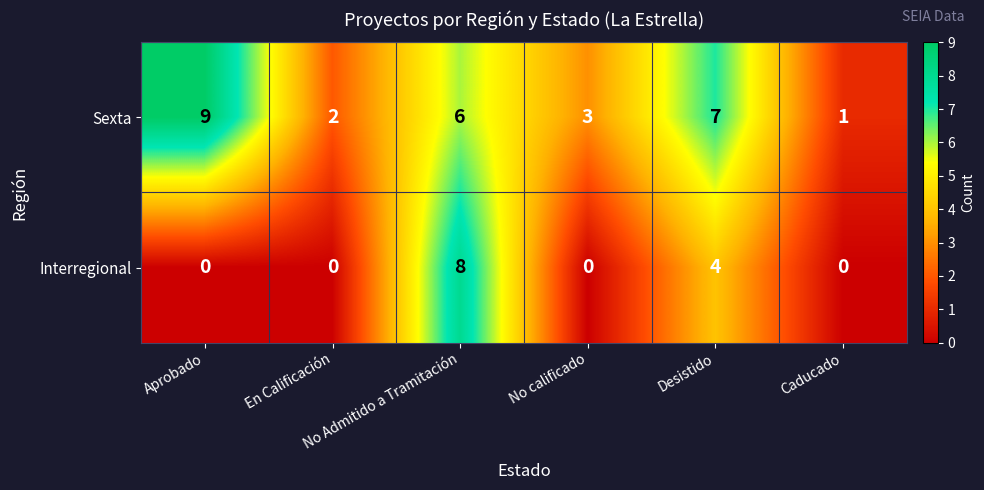

What is the difference between the maximum and second lowest values in the Interregional series?

8